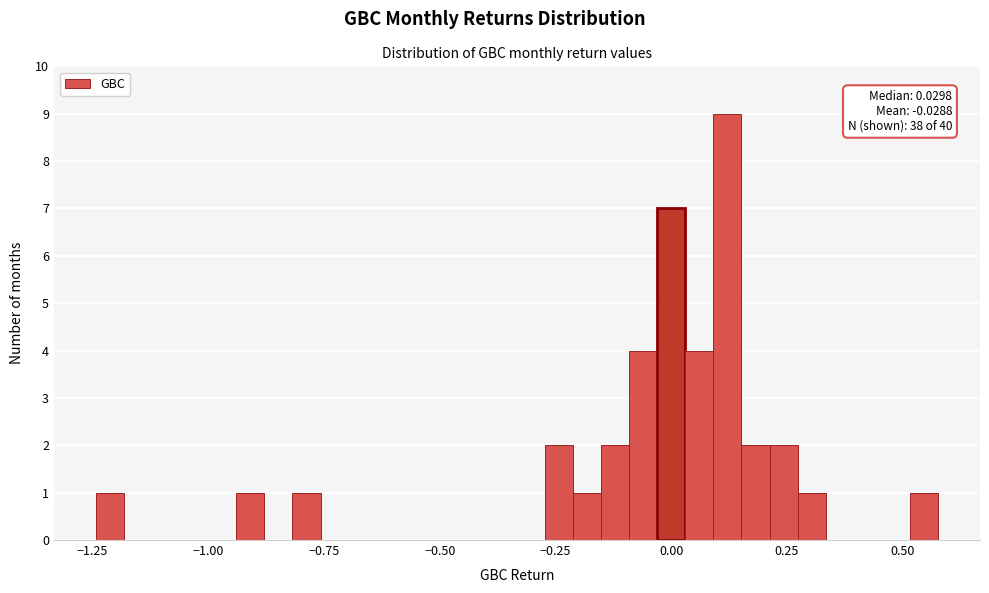

Around what value on the x-axis is the tallest bar? Give the approximate position of its centre, as read against the axis.

0.10